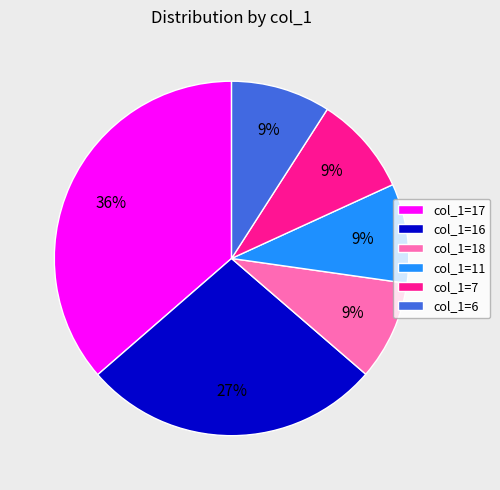

Is col_1=18 the majority of the pie?

No